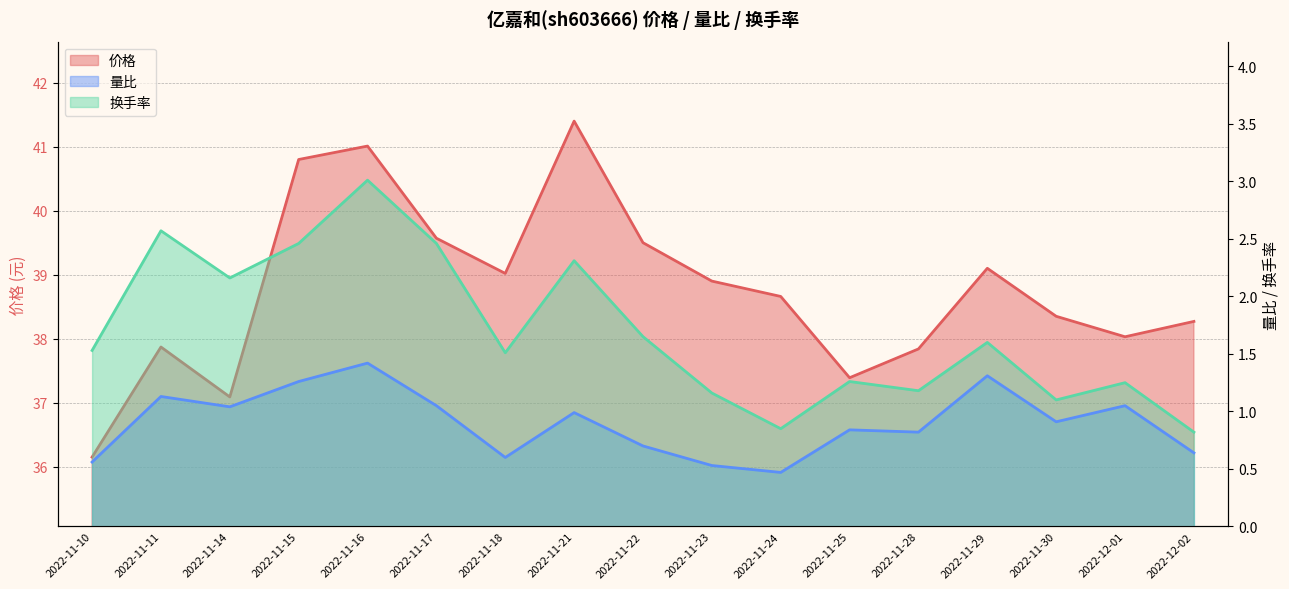

How many lines are shown in the chart?

3